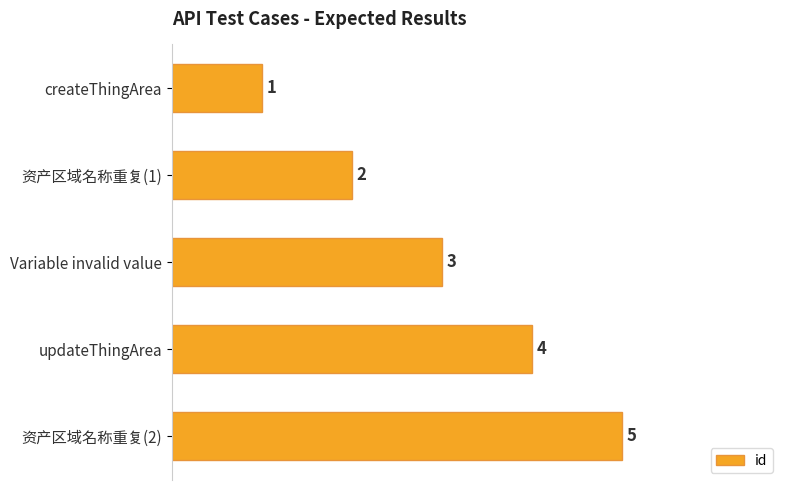

Are the bars grouped side by side (vs. stacked)?

No